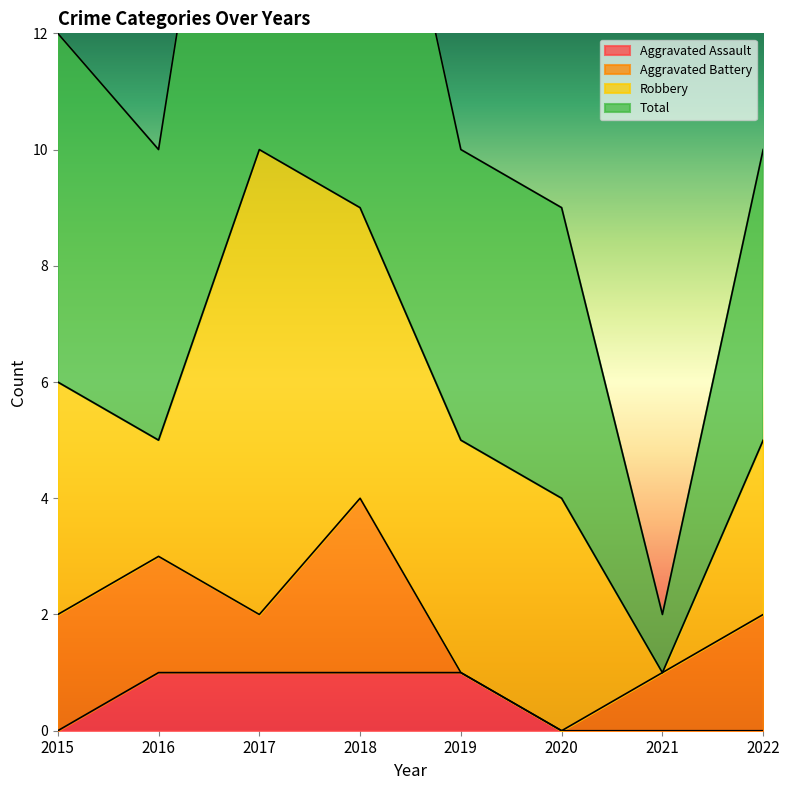

True or false: Total and Aggravated Assault cross at least once.

False